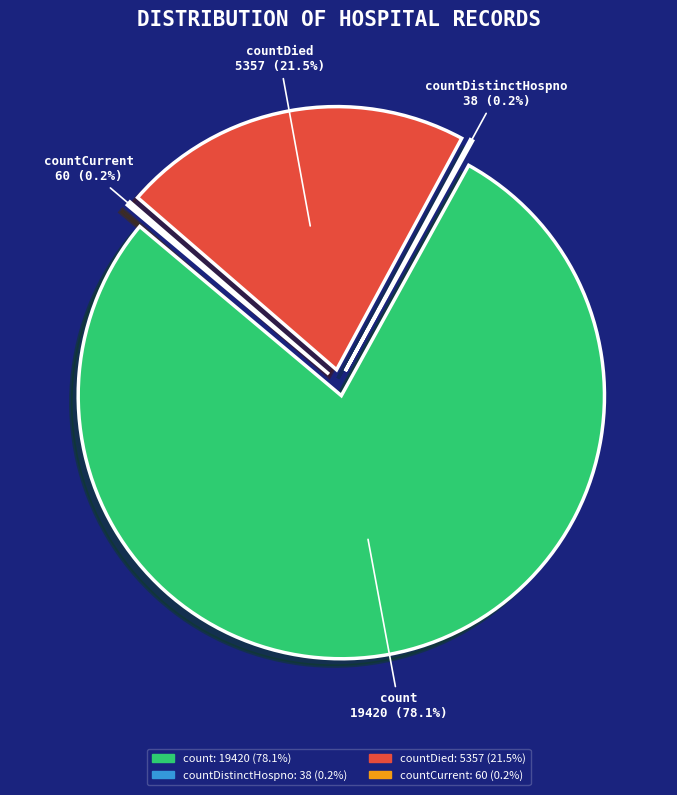

Is there any slice that represents more than half of the pie?

Yes